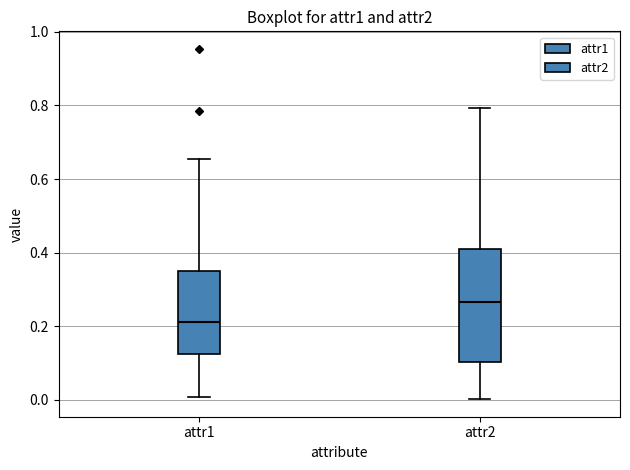

Which box is the tallest, from its lower edge to its upper edge?

attr2